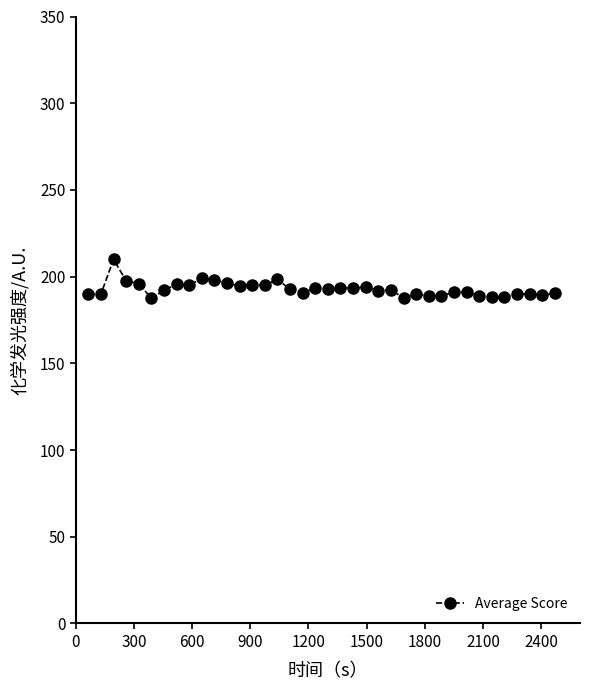

What is the average value?

192.8